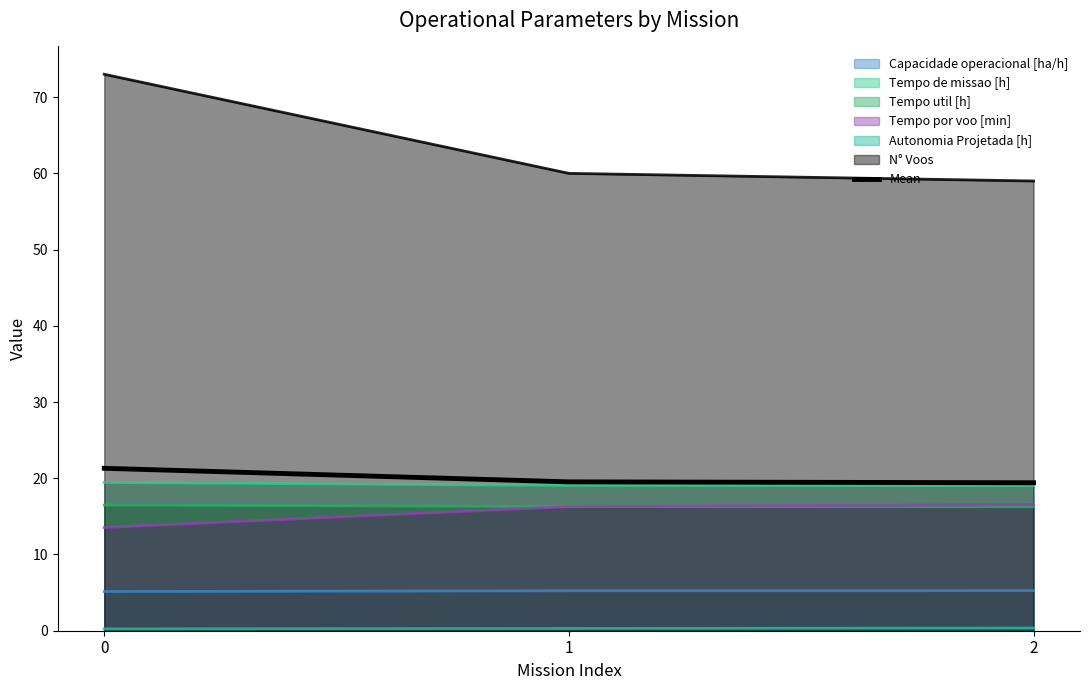

List the labels in order of value, smallest first.

2, 1, 0